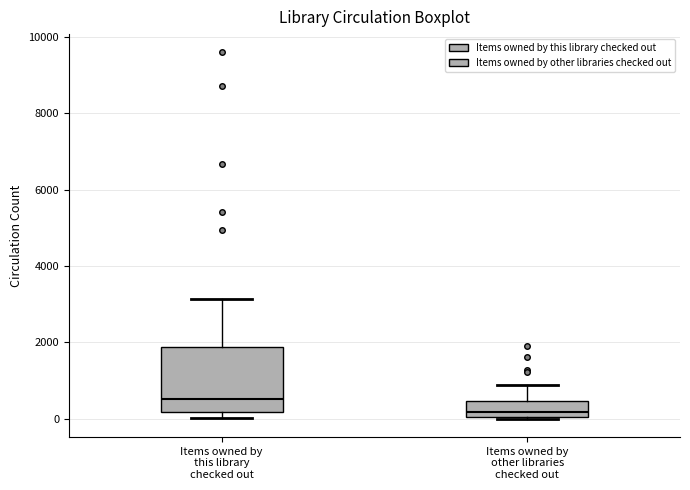

Reading left to right, transcribe this box plot: for each box, give where its median line is, the range the box spans, and where its two whiskers end, as read against the y-axis. The values are not printed on the chart, so give them approximately, as read against the axis.

Items owned by this library checked out: median 600, box 200 to 1800, whiskers 0 to 3200
Items owned by other libraries checked out: median 200, box 0 to 400, whiskers 0 to 800